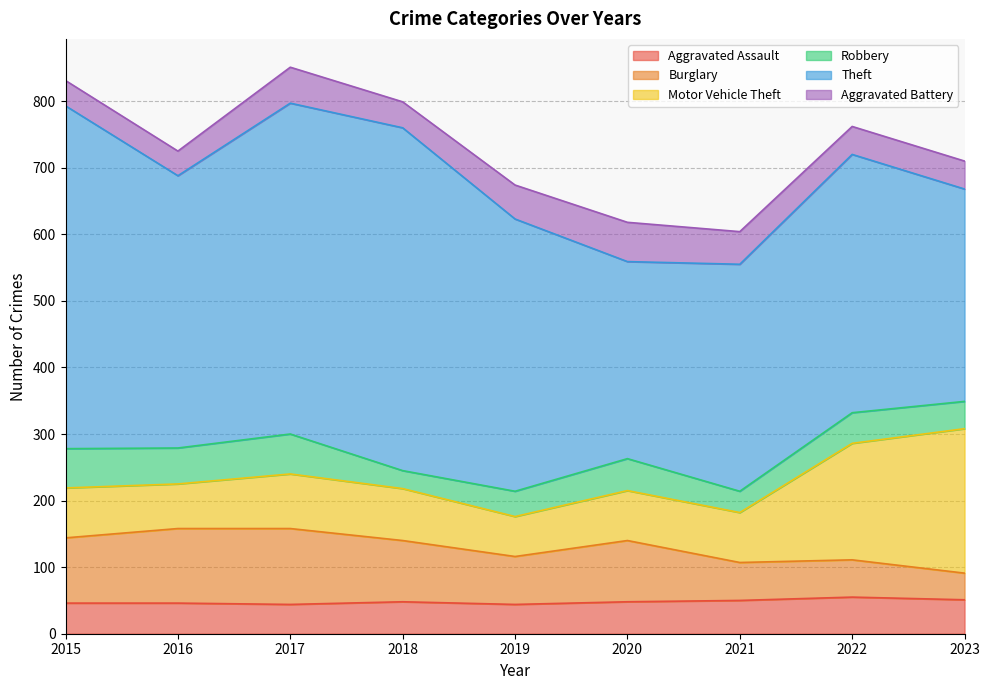

What is the average value of the Aggravated Assault series?

48